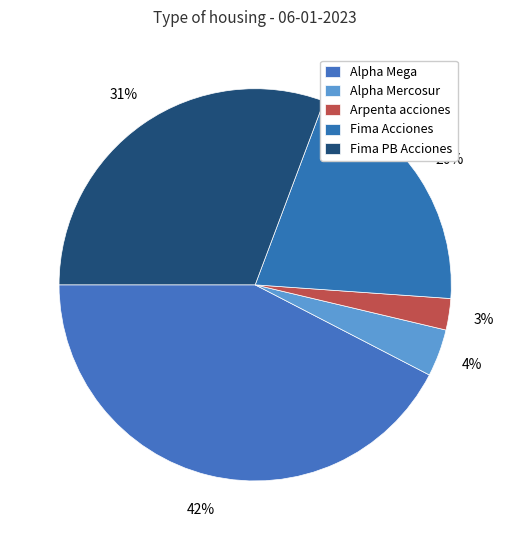

The Fima Acciones slice represents 31% of the pie. True or false?

False